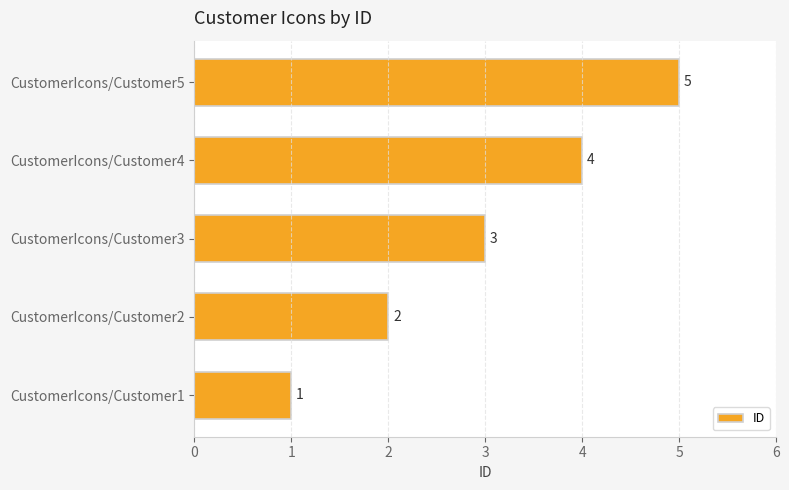

At which category does the chart reach its peak across all series?

CustomerIcons/Customer5